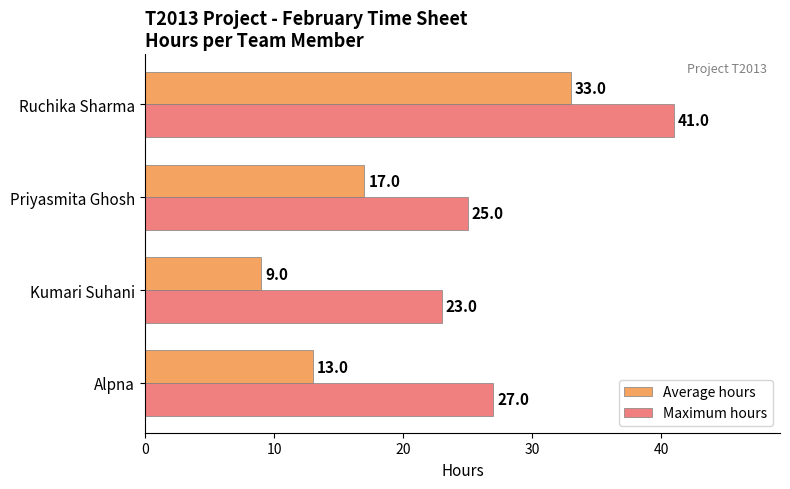

Which series has the largest total across all categories?

Maximum hours